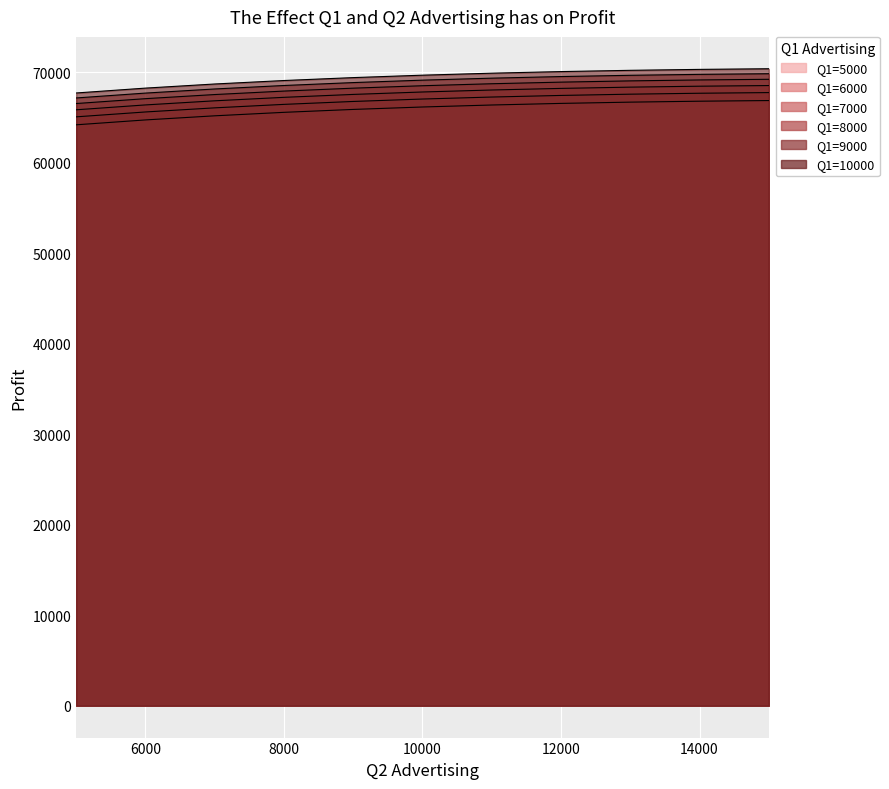

Which label corresponds to the smallest value in the chart?

5000